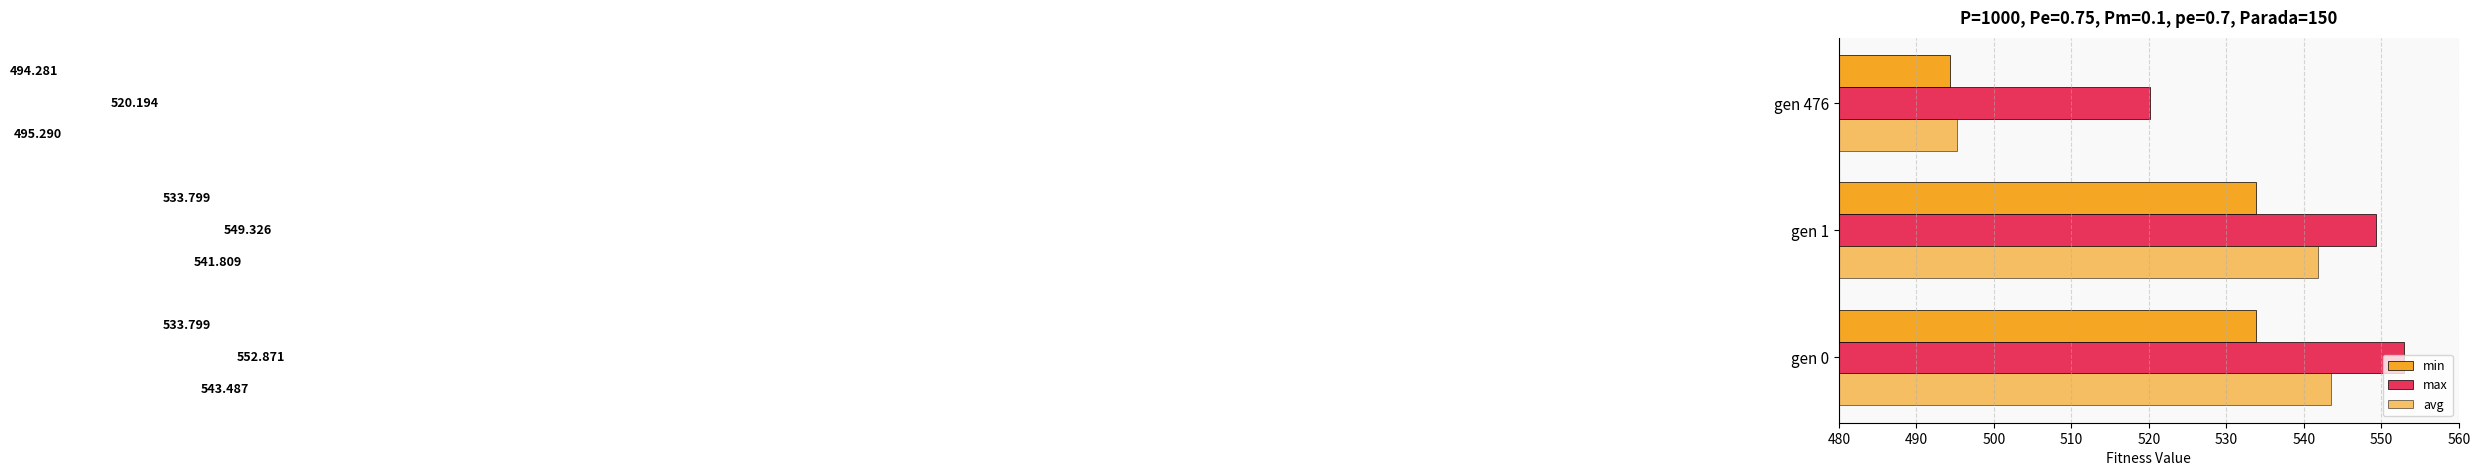

How many distinct data groups are displayed?

3